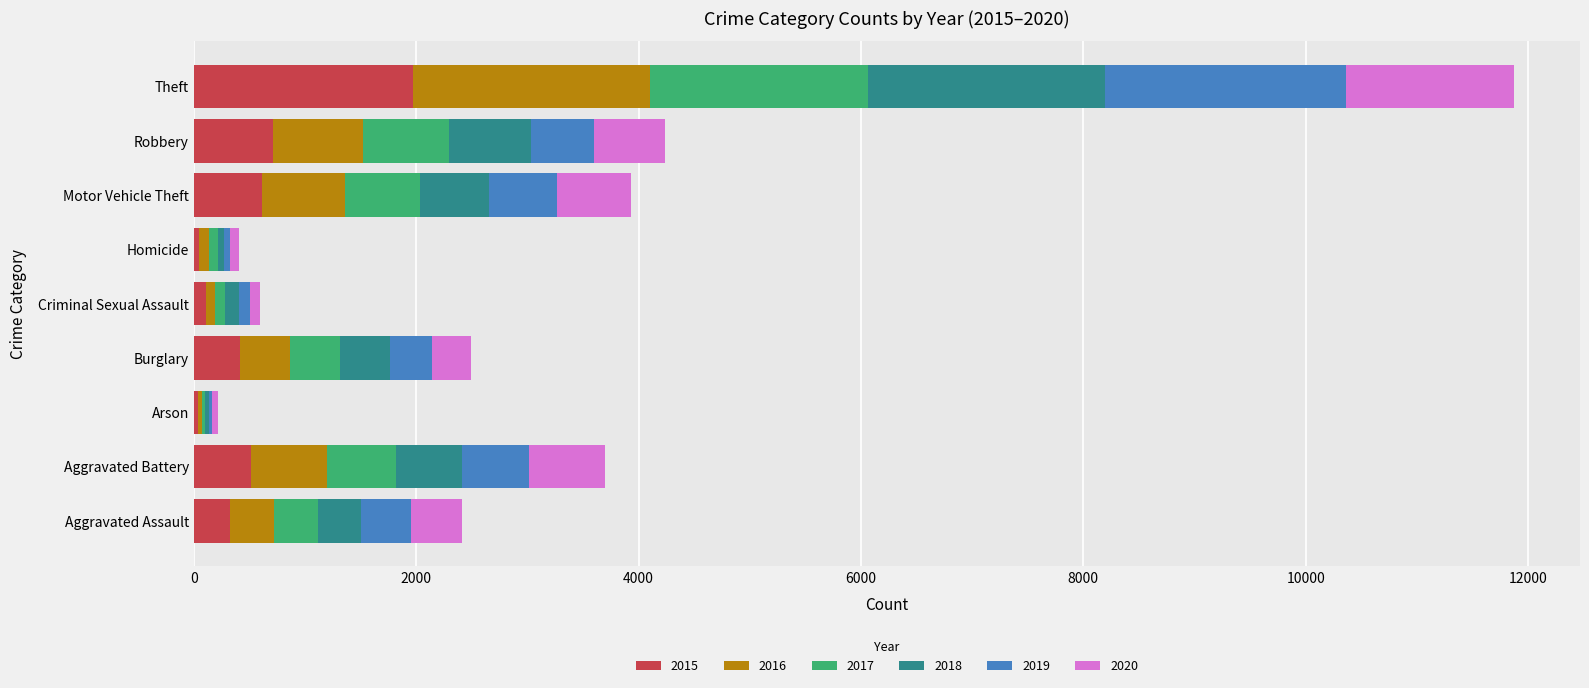

At which category is the sum across all series the highest?

Theft